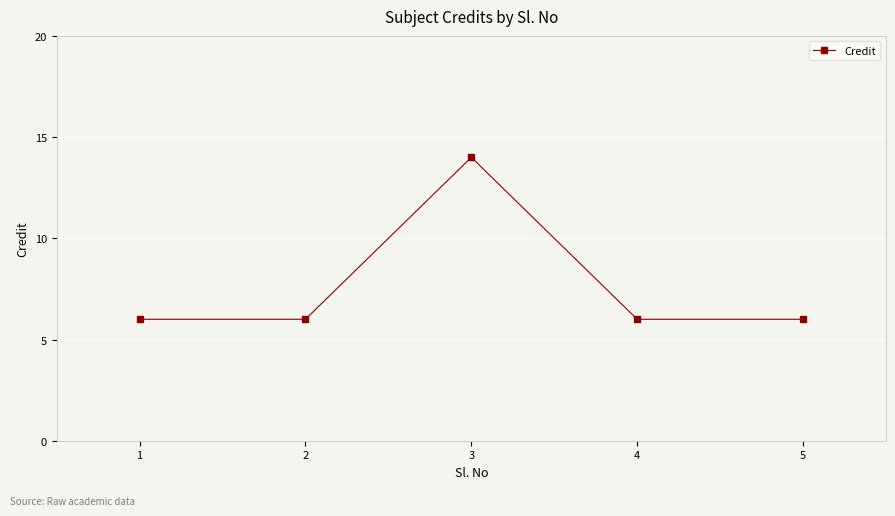

Reading right to left, extract all data points from this chart.

5=6	4=6	3=14	2=6	1=6